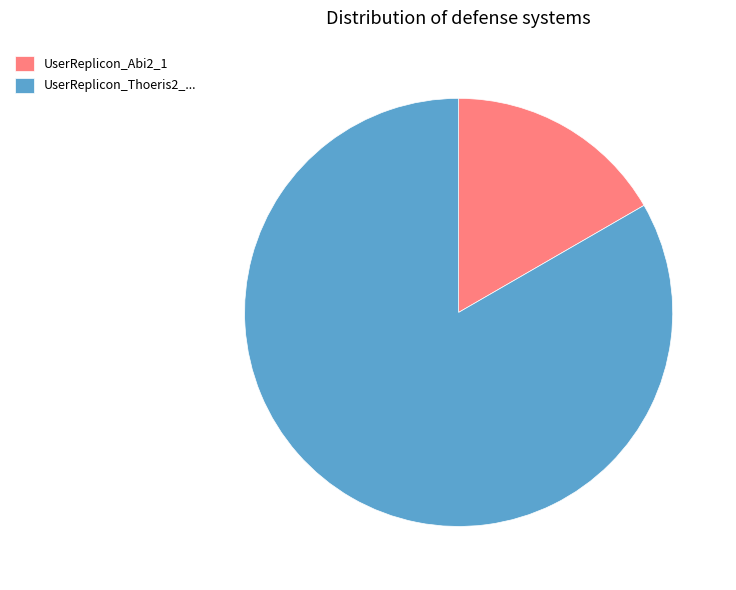

Is there a majority slice in this chart?

Yes